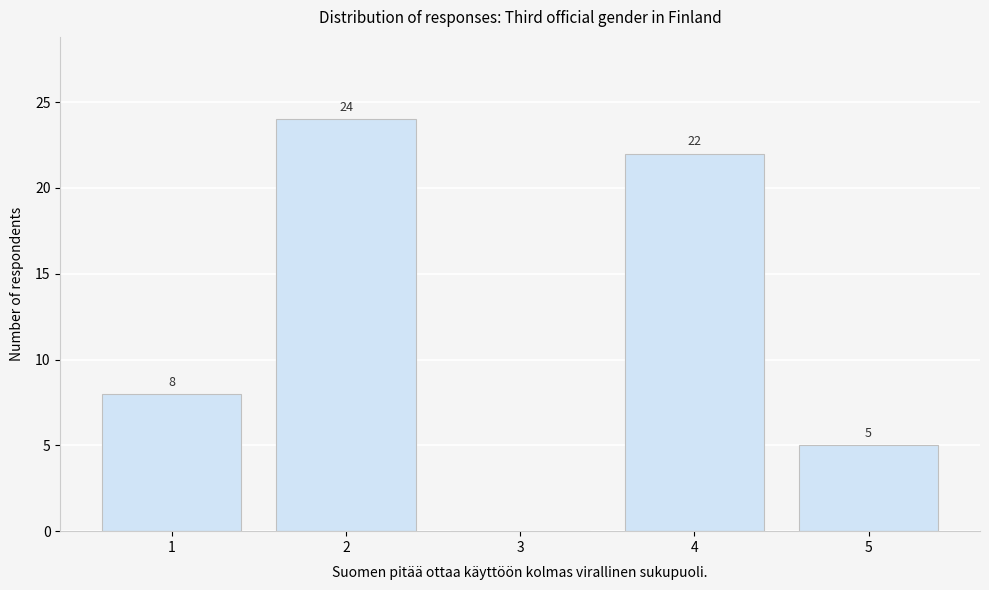

Over which range of the x-axis is the bar tallest?

1.5 to 2.5